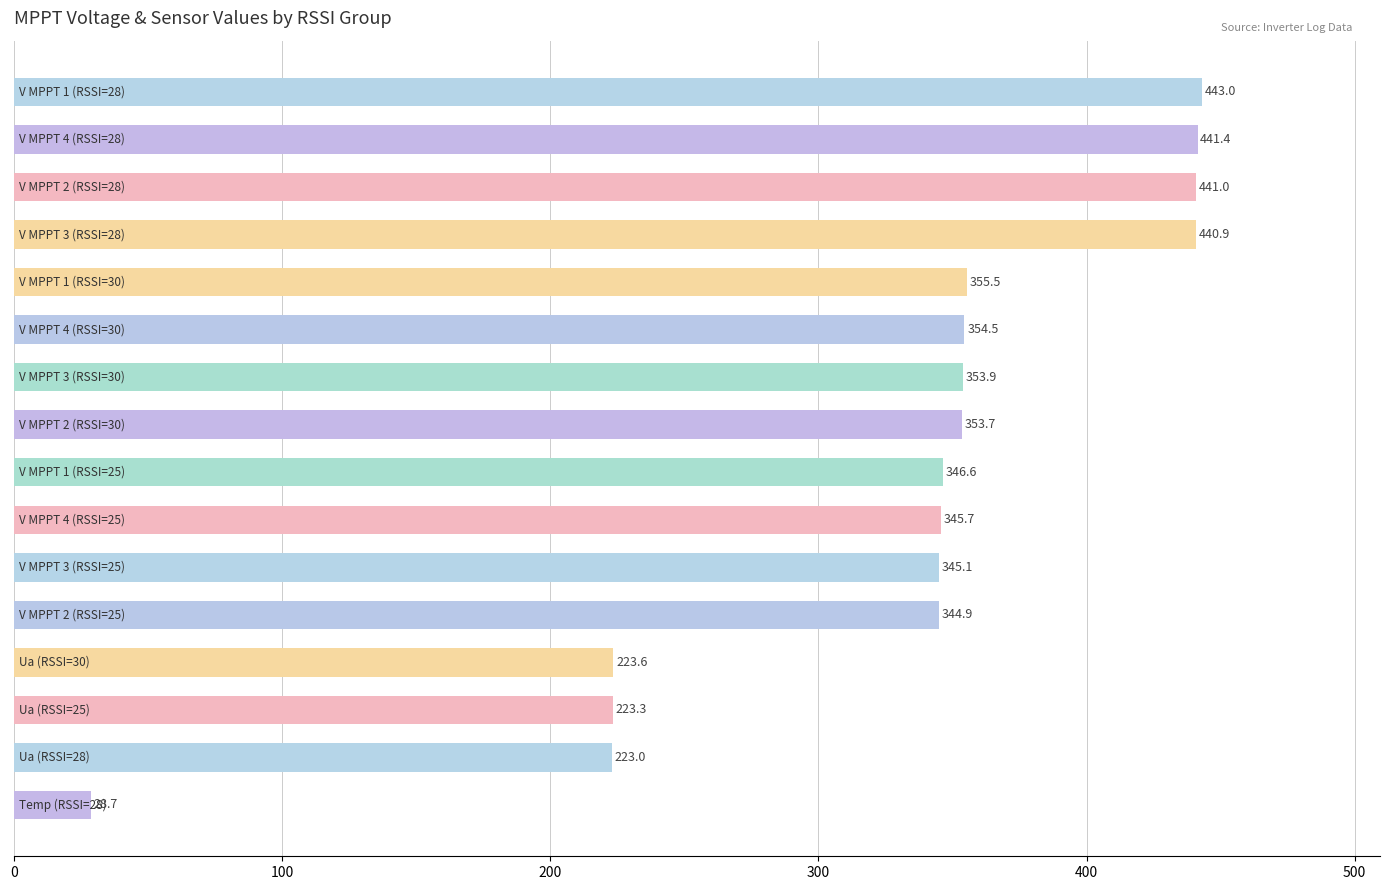

What is the sum of all values?

5264.8